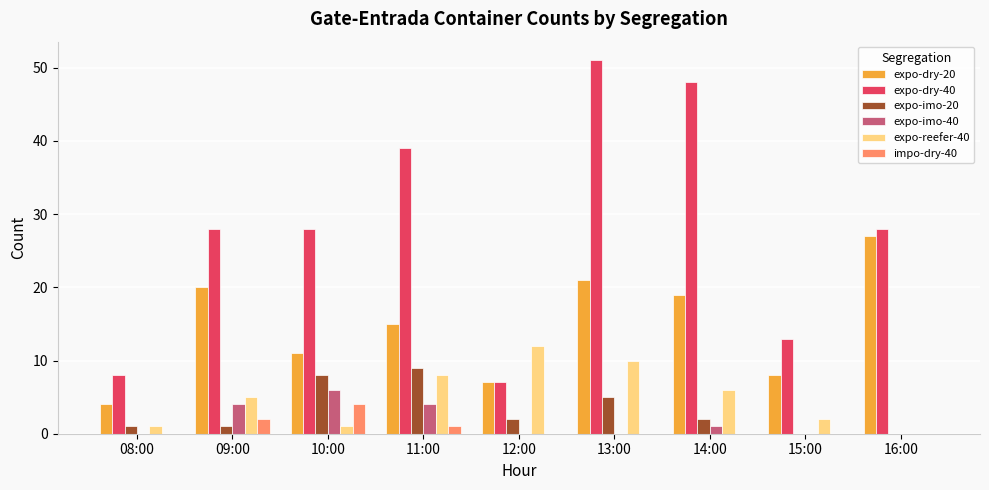

At which category does the chart reach its peak across all series?

13:00